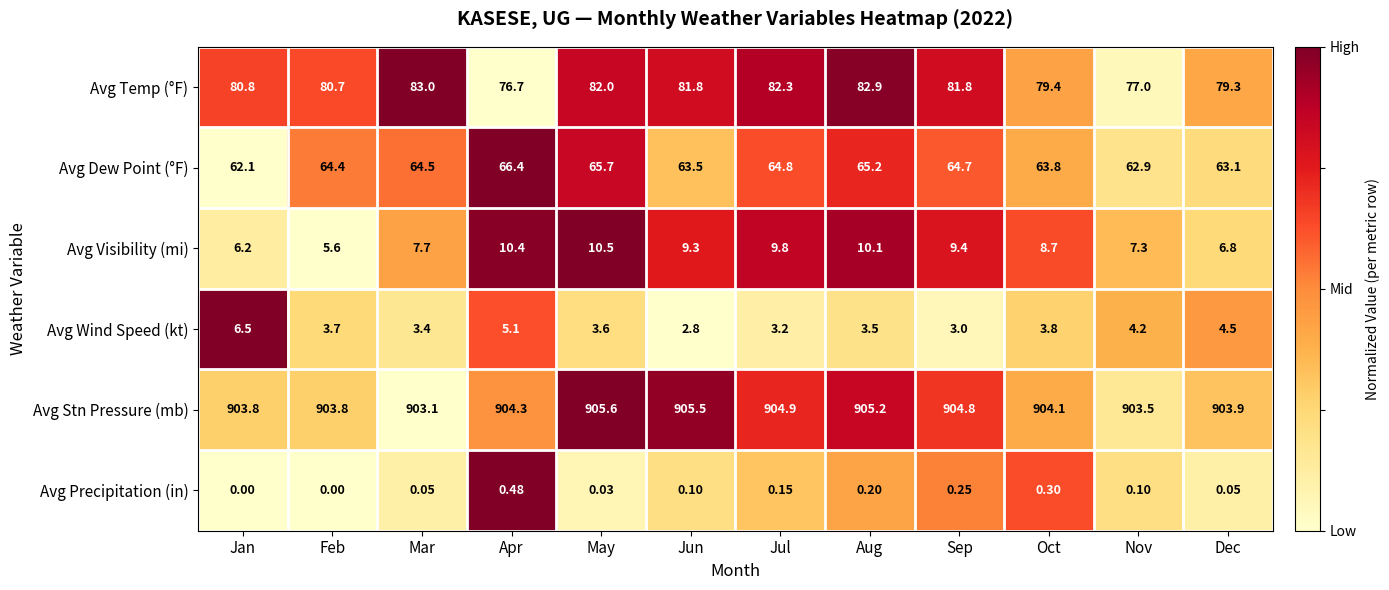

Rank the series at Jan from lowest to highest value.

Avg Precipitation (in), Avg Visibility (mi), Avg Wind Speed (kt), Avg Dew Point (°F), Avg Temp (°F), Avg Stn Pressure (mb)